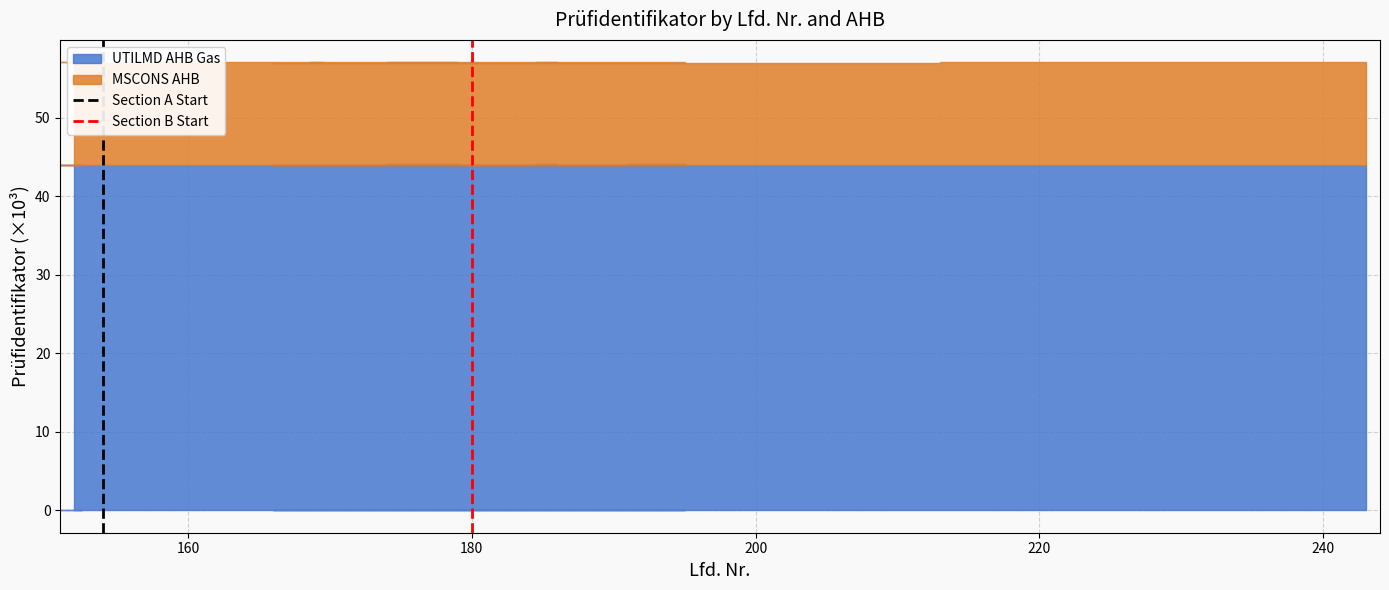

True or false: Section B Start has a value of 1 at 180.

False